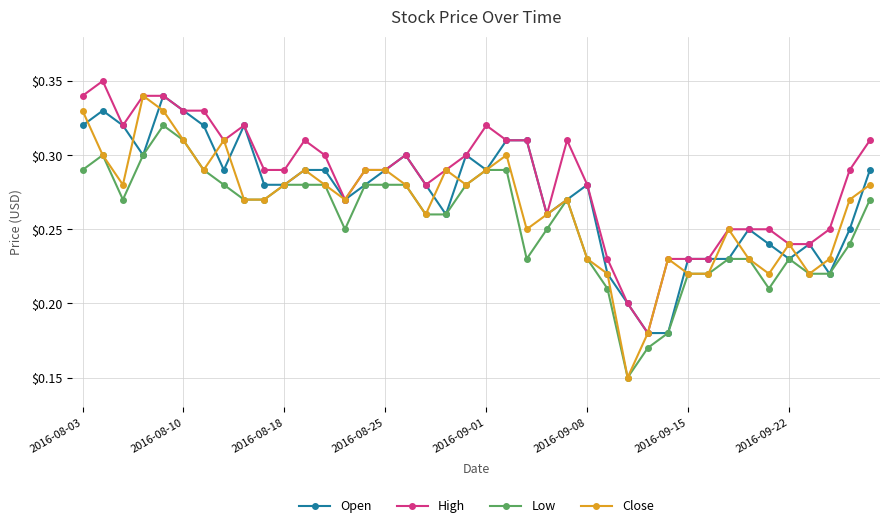

True or false: Close has more than 1 points higher than both neighbors.

True